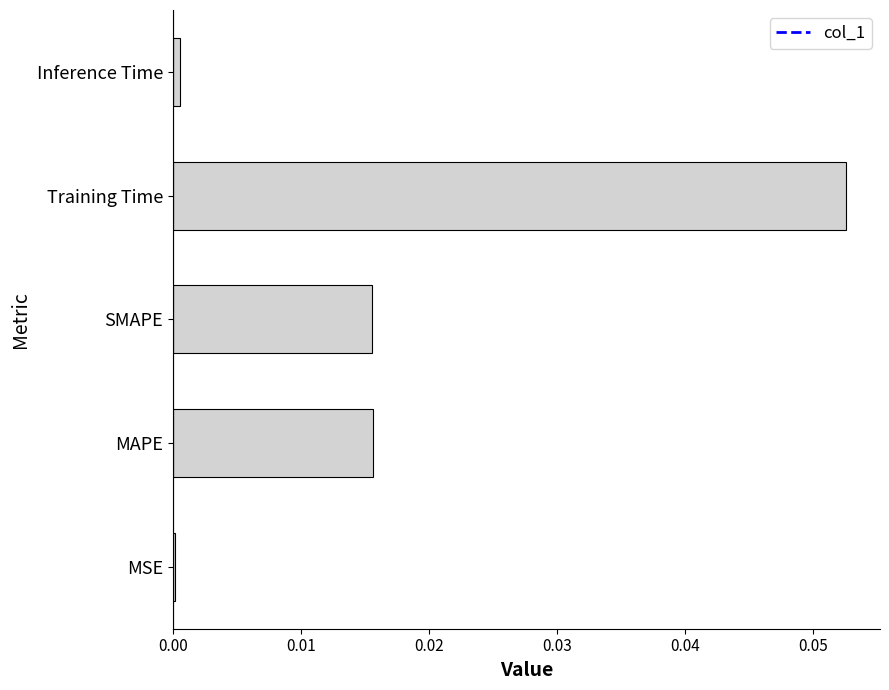

True or false: the data shows 0.0 at Inference Time.

True